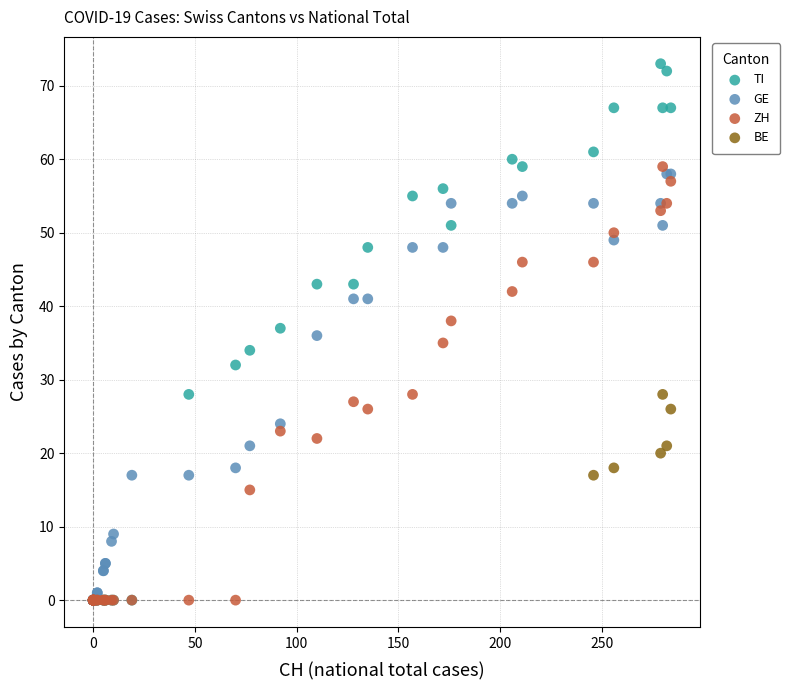

Which series reaches the maximum Y coordinate?

TI